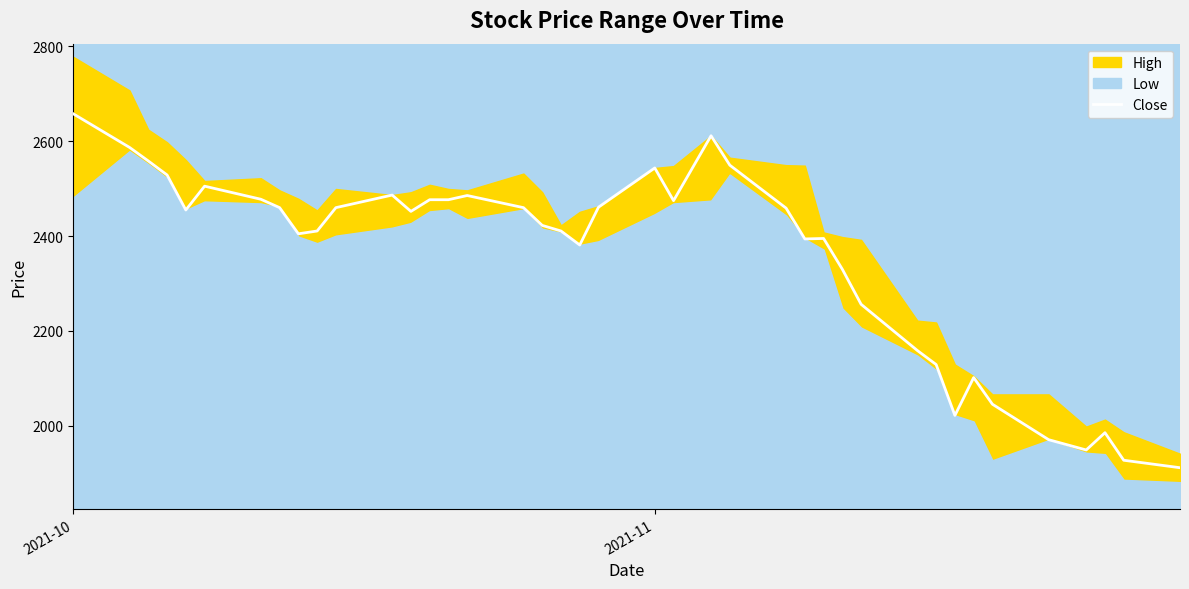

What is the smallest value displayed?

1911.8